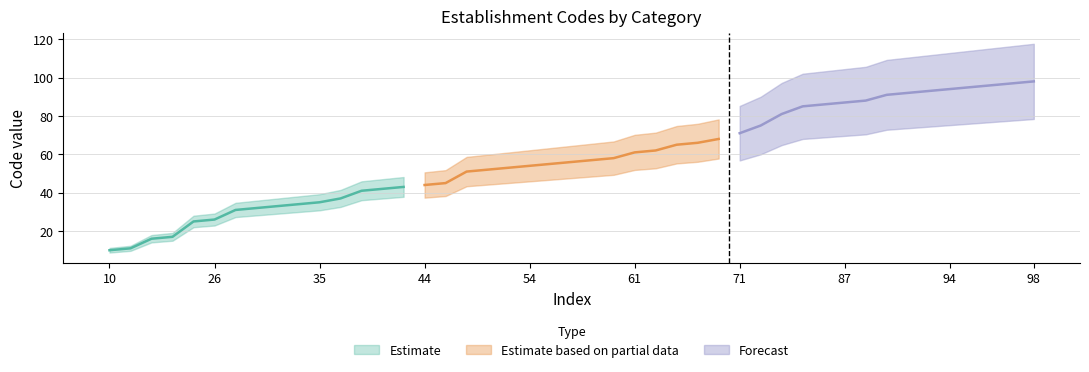

What is the average value of the Forecast series?

89